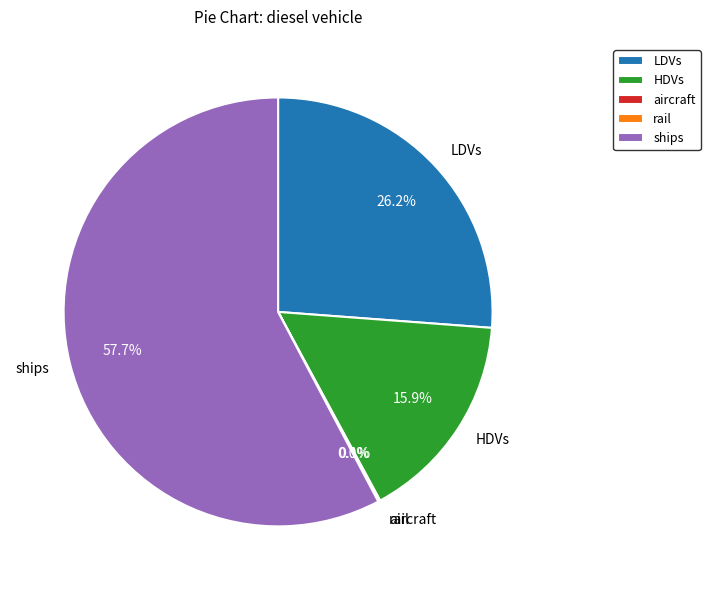

Is it true that ships is 58% of the pie?

True